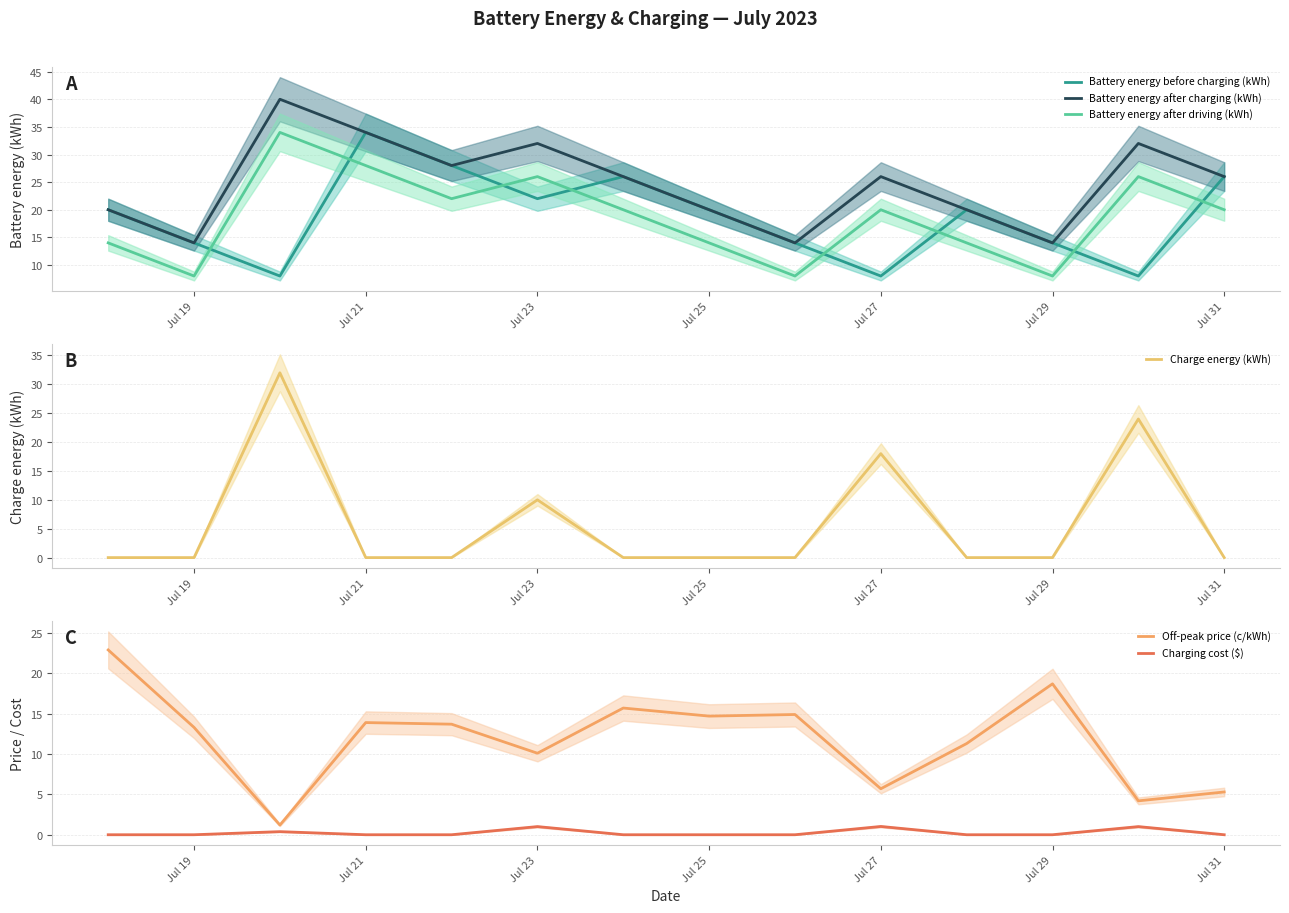

What is the maximum value for Off-peak price (c/kWh)?

22.9